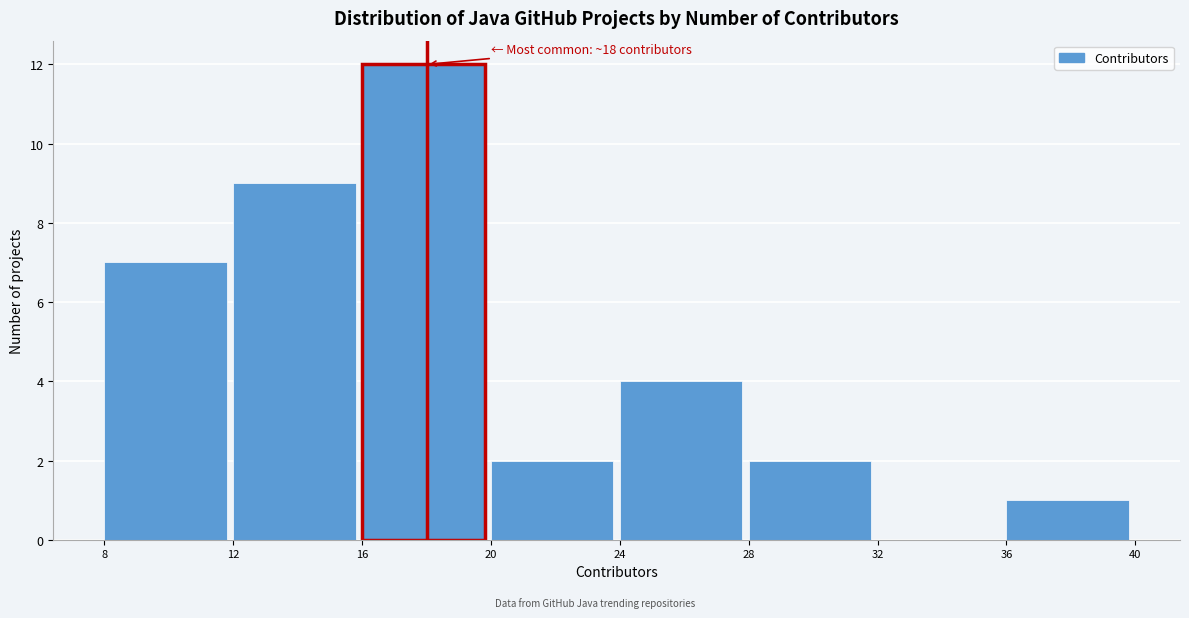

Over which range of the x-axis is the bar tallest?

16 to 20